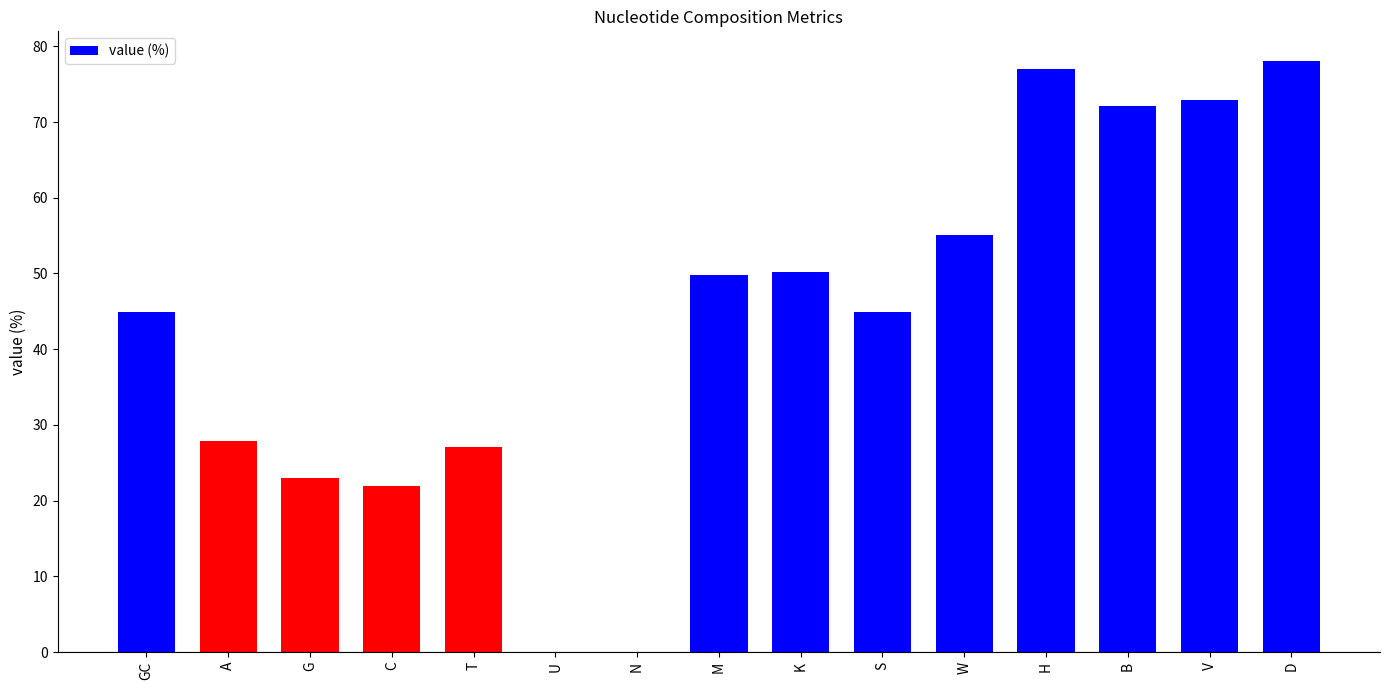

What is the ratio of the value at V to the value at B?

1.0